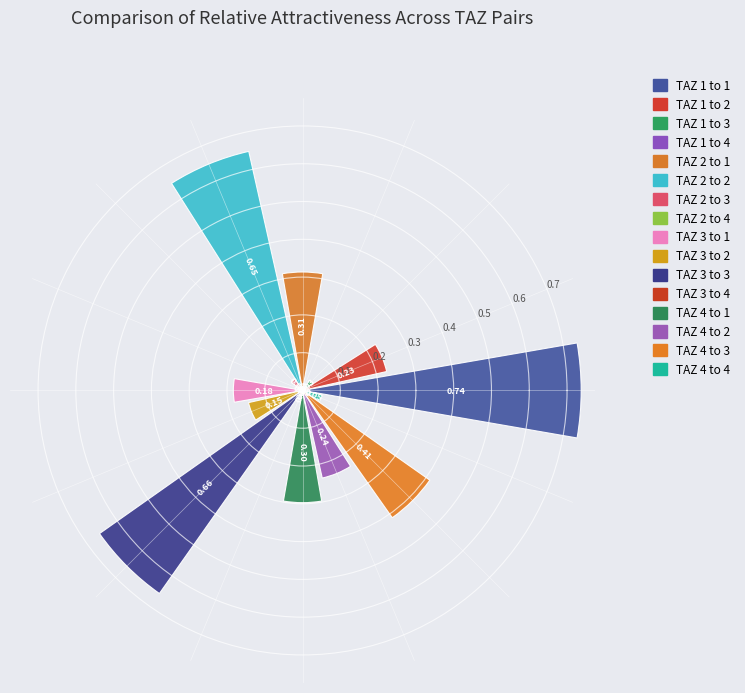

What is the sum of all values?

4.0